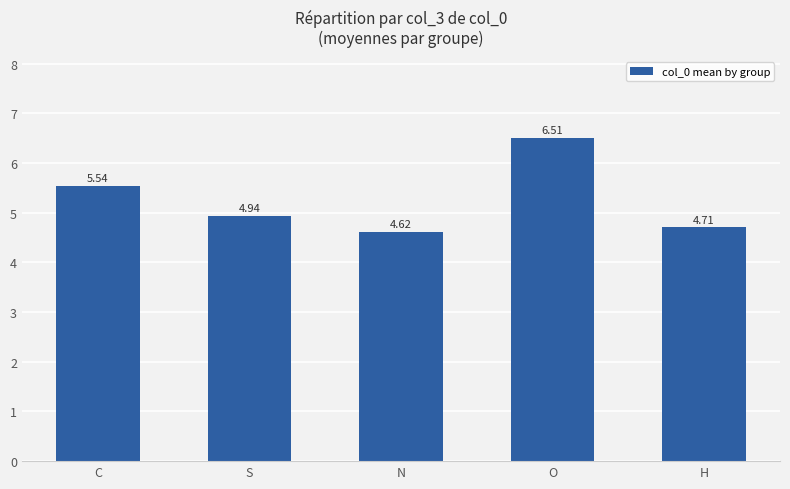

Which has a higher value, S or O?

O